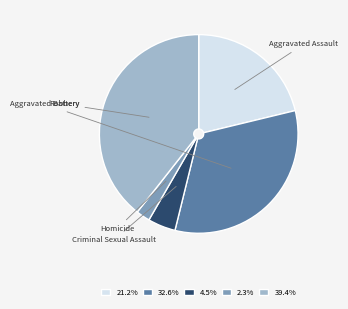

True or false: Aggravated Assault accounts for 21% of the total.

True